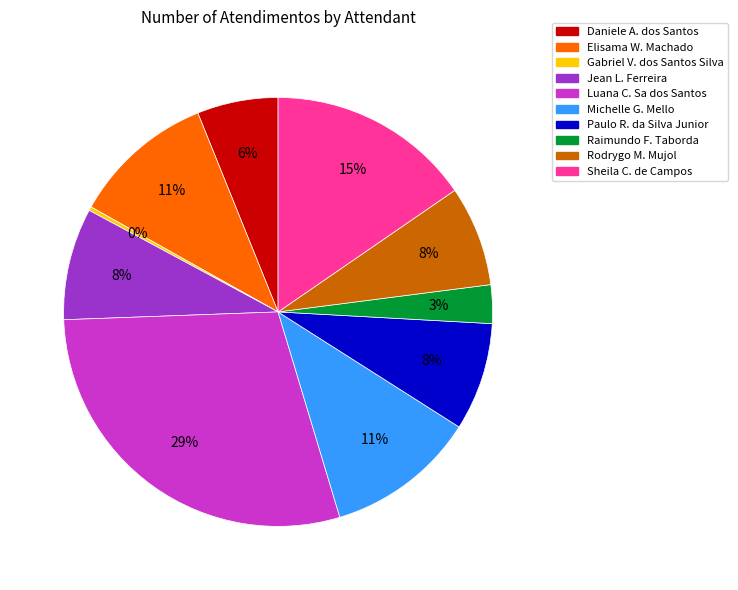

To the nearest percent, what is the difference between the largest and smallest slice percentages?

29%